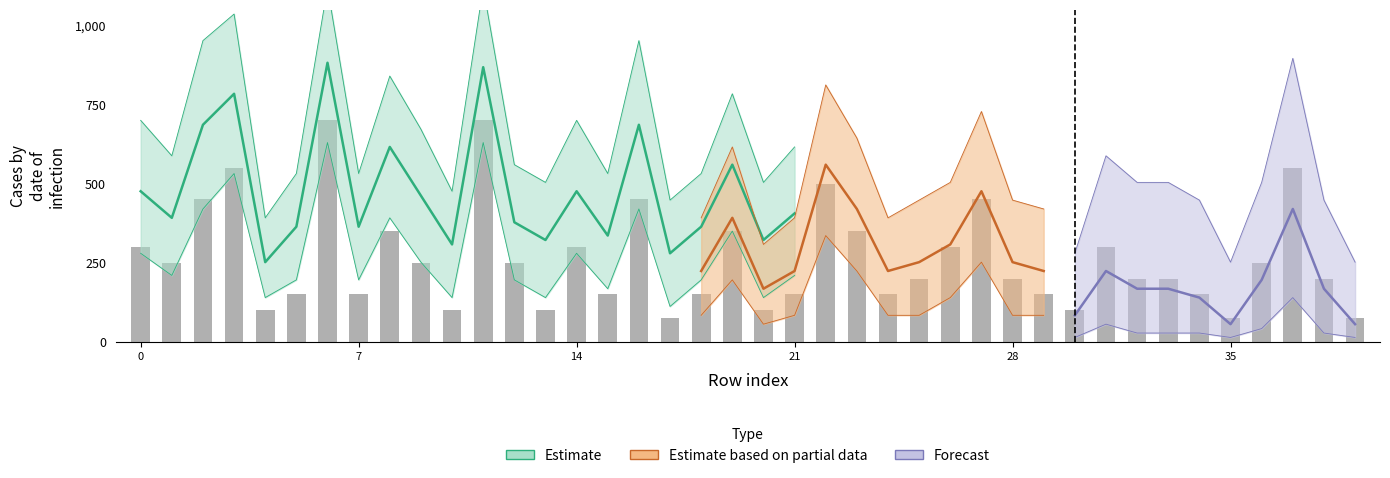

What is the sum of all values?

10525